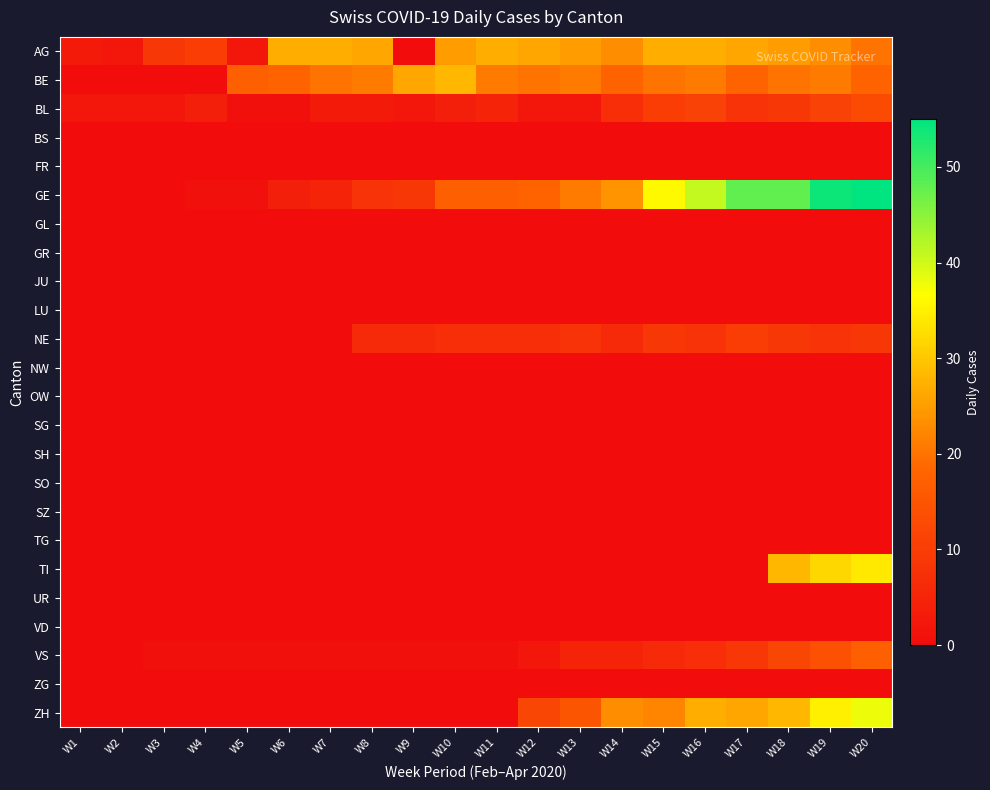

What is the difference between the highest and lowest values at W18?

48